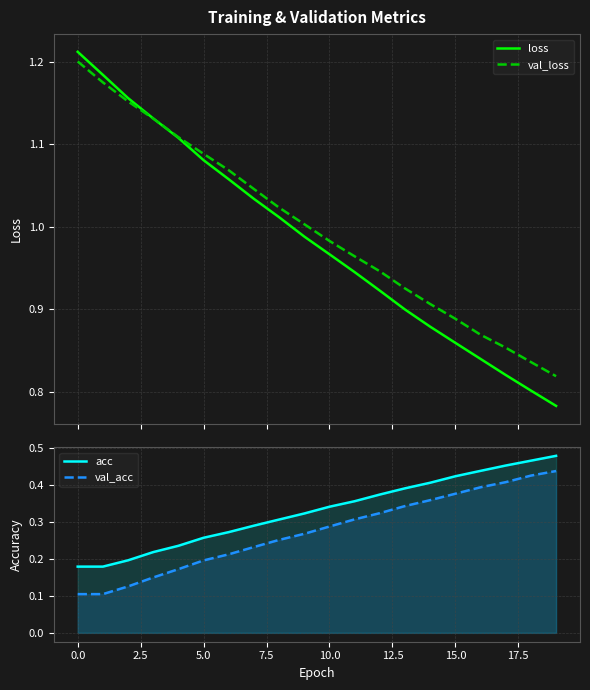

True or false: val_acc and acc cross at least once.

False